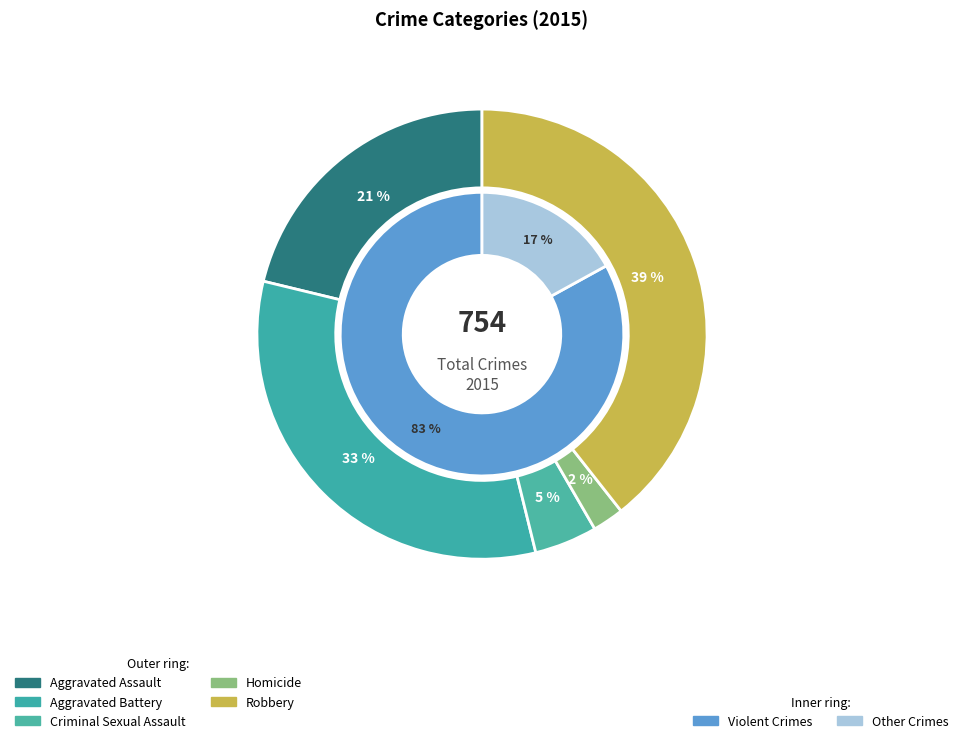

Is Aggravated Assault the majority of the pie?

No